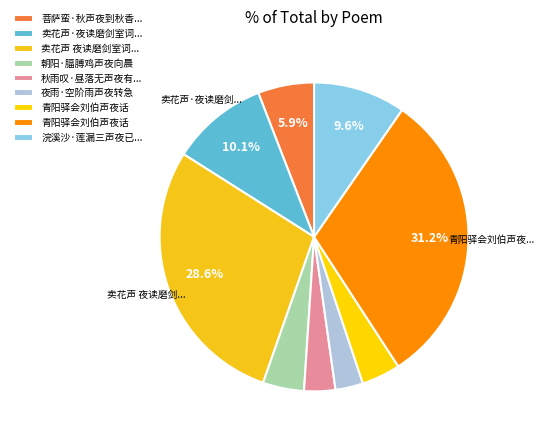

How many slices are in this pie chart?

9